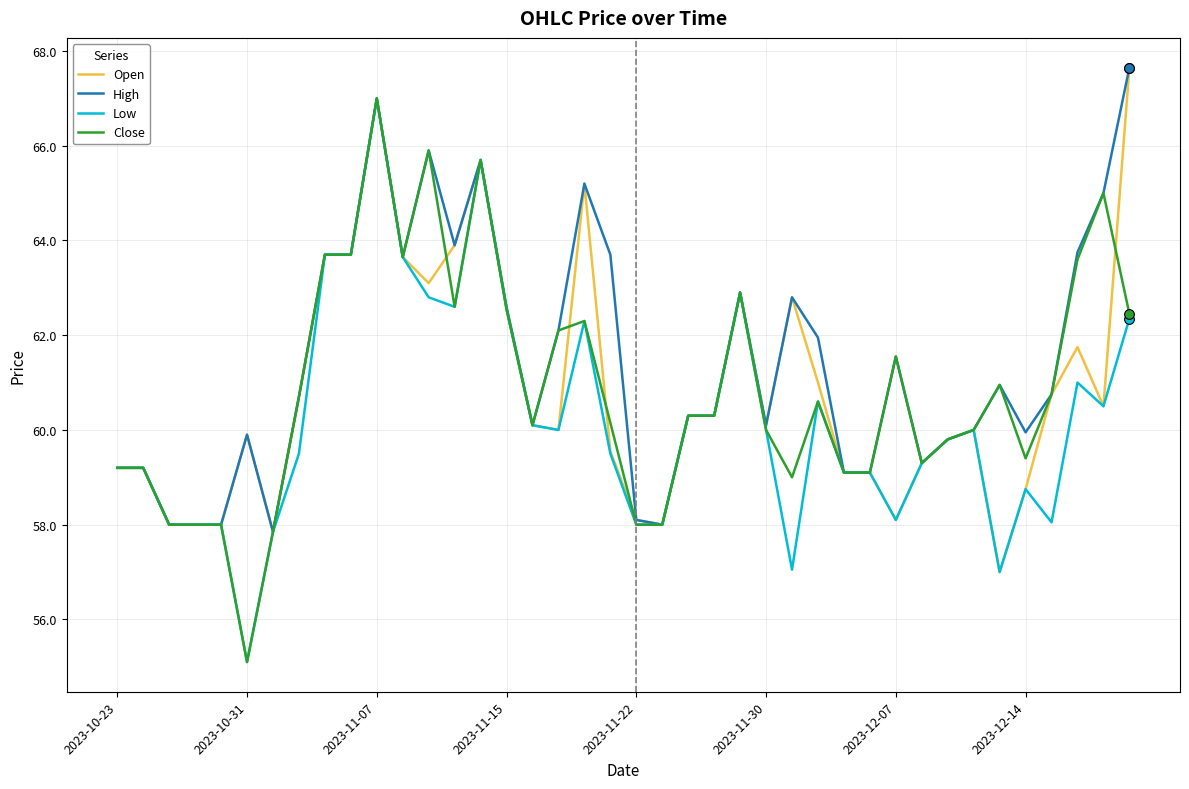

What is the maximum value for Low?

67.0